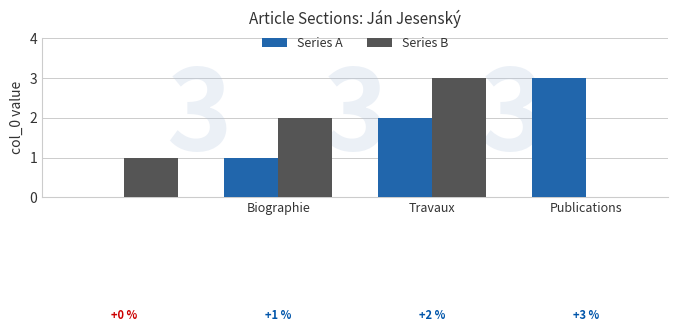

What is the sum of all Series A values?

6